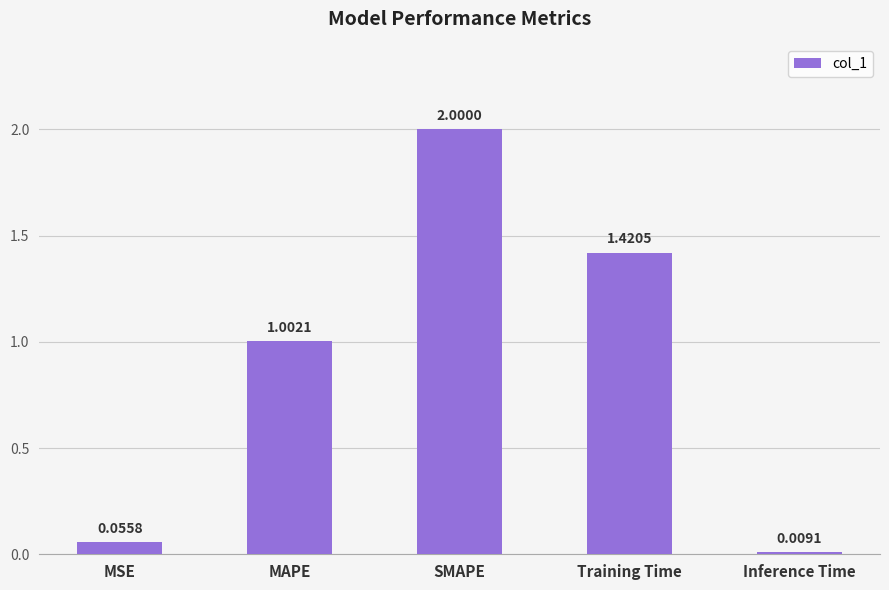

At which label does the data first exceed 1?

MAPE